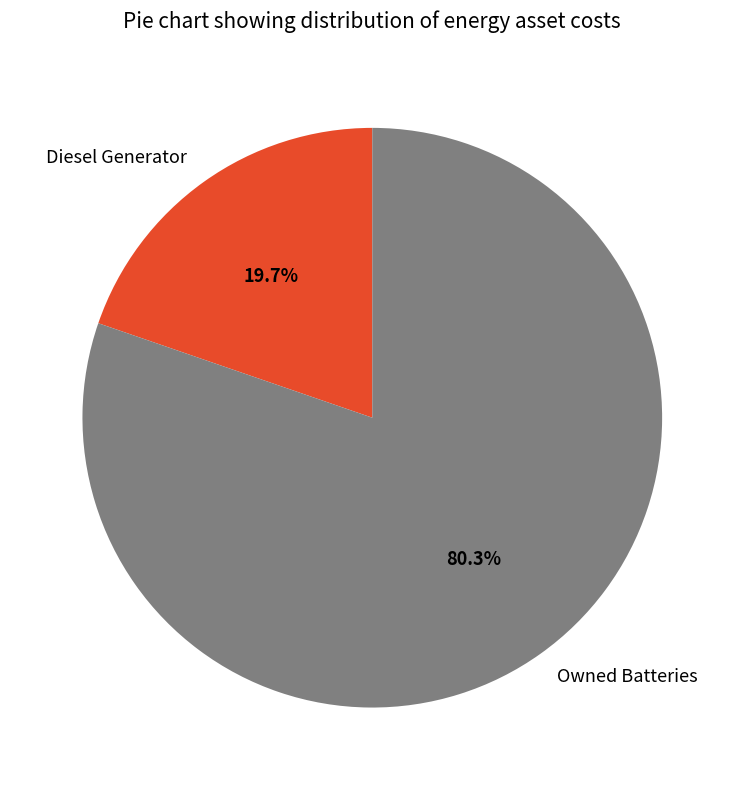

How many slices are in this pie chart?

2